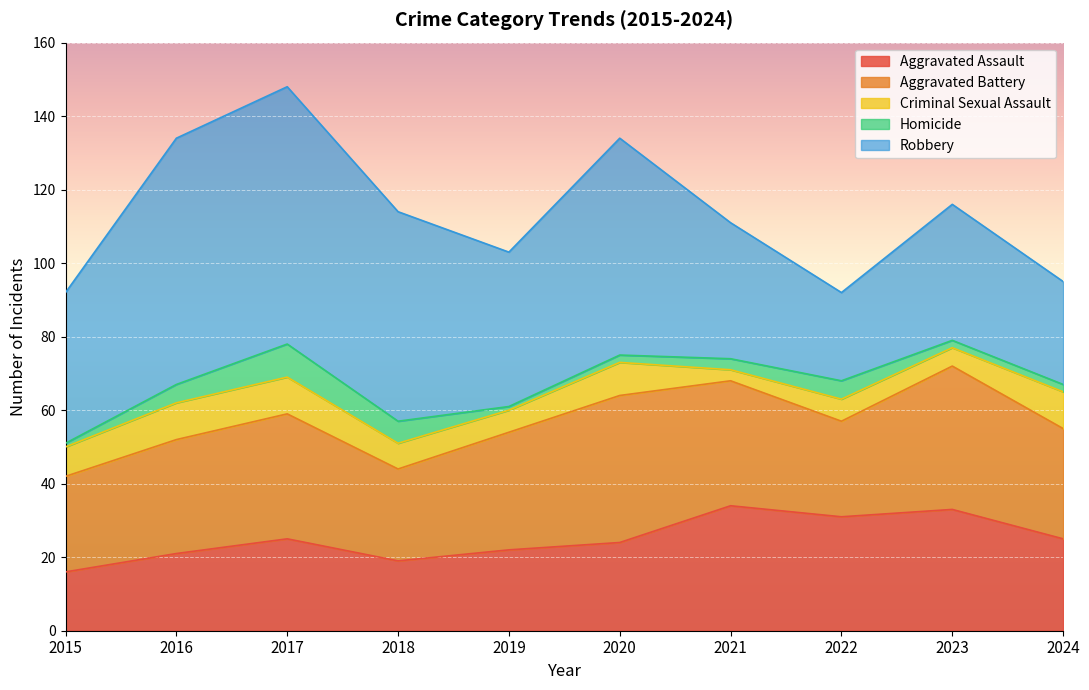

How many series are shown in this chart?

5